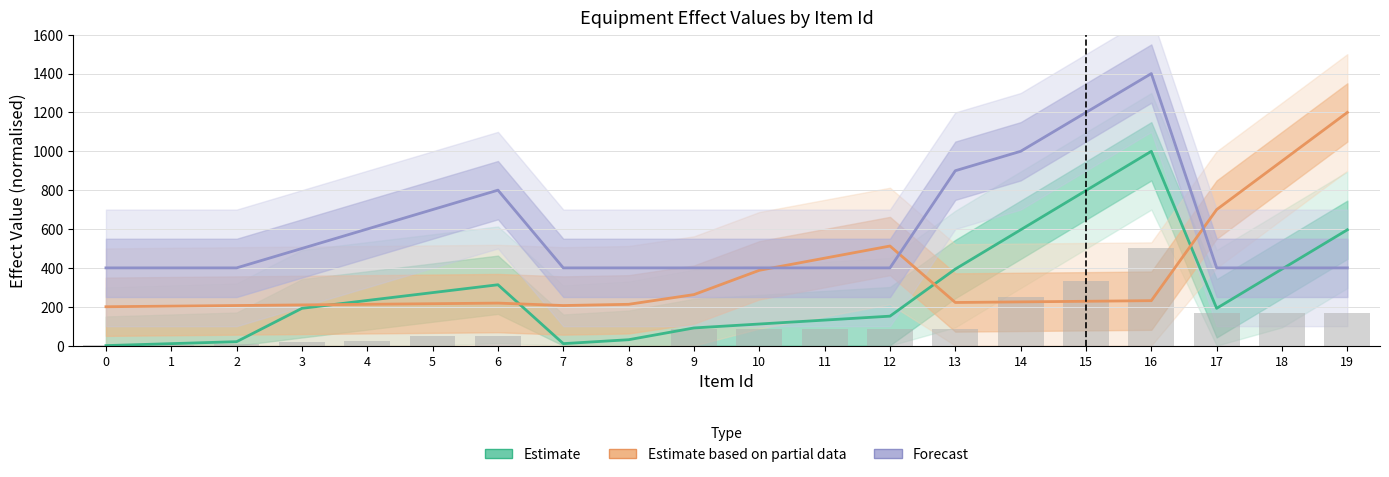

Does the chart contain stacked bars?

No